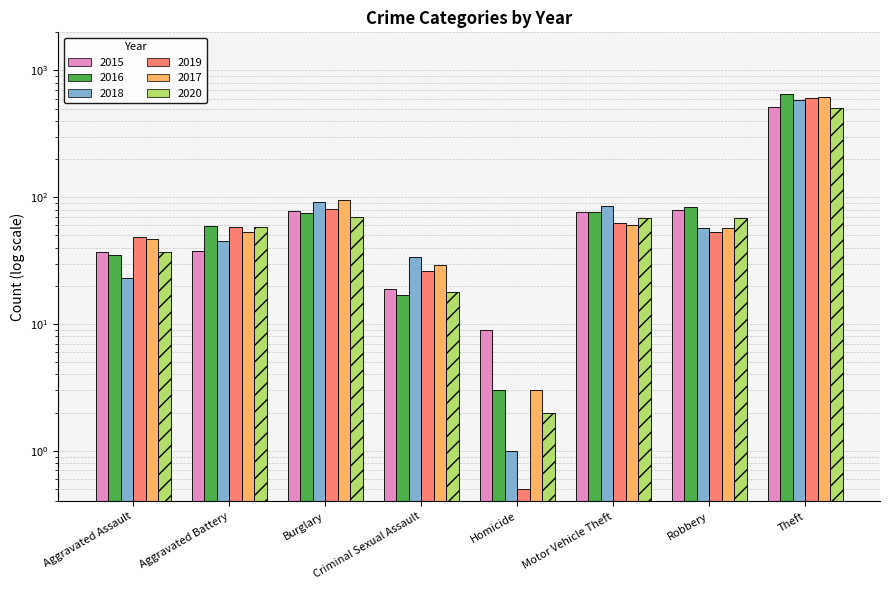

What are all the series names shown in the legend?

2015, 2016, 2018, 2019, 2017, 2020